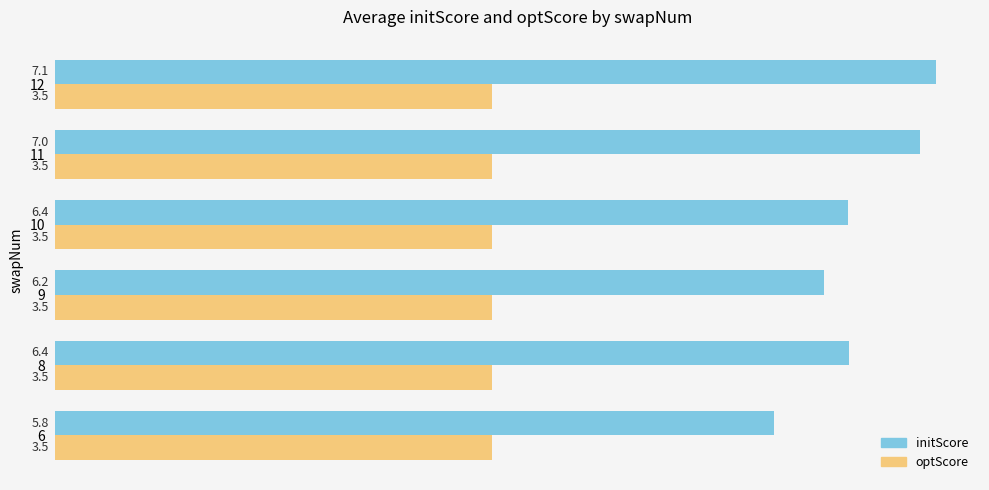

True or false: initScore has a value of 3.5 at 12.

False